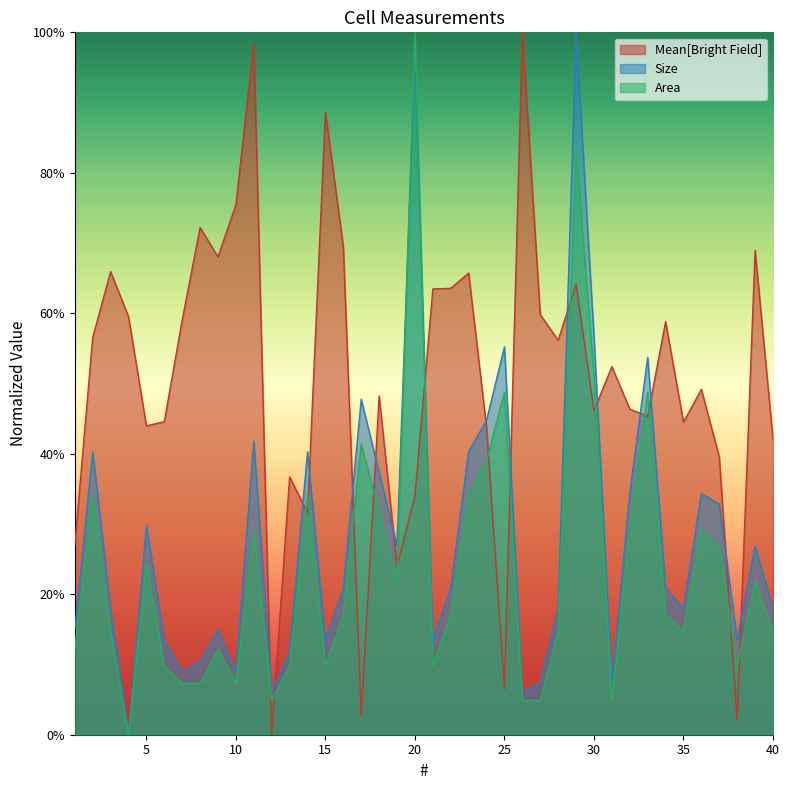

At which category is the sum across all series the highest?

29